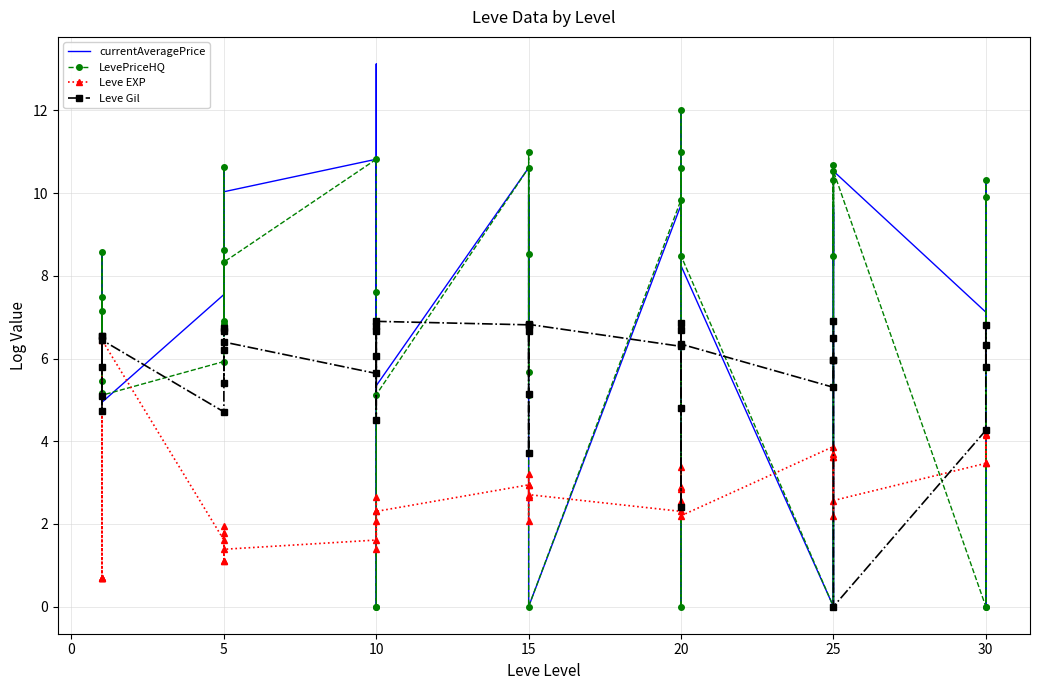

What are all the series names shown in the legend?

currentAveragePrice, LevePriceHQ, Leve EXP, Leve Gil